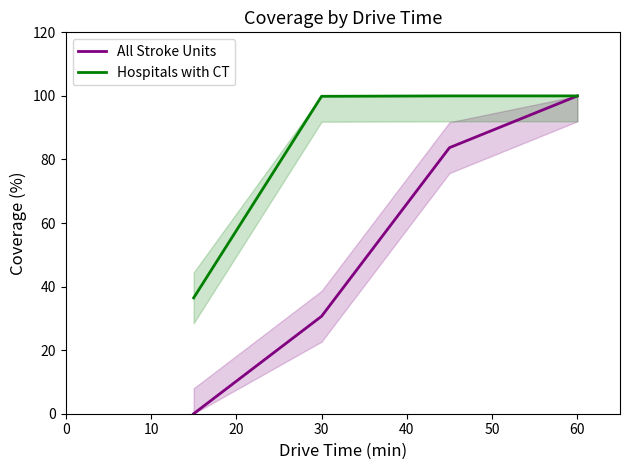

Reading left to right, extract all data points from this chart.

All Stroke Units: 0.0	30.7	83.7	100.0
Hospitals with CT: 36.5	99.9	100.0	100.0